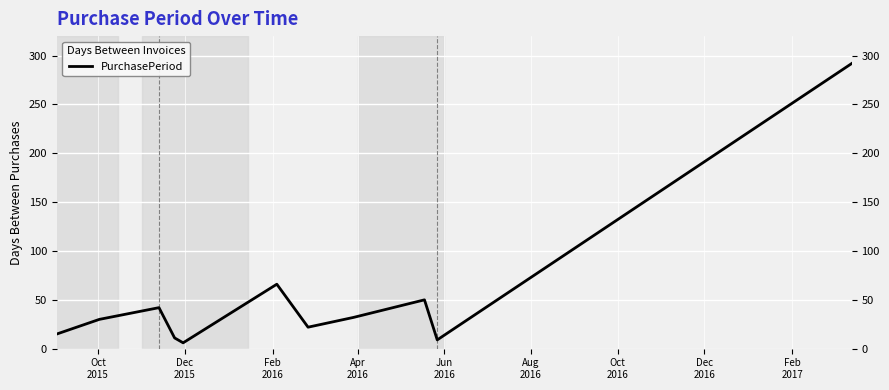

How many distinct data groups are displayed?

1